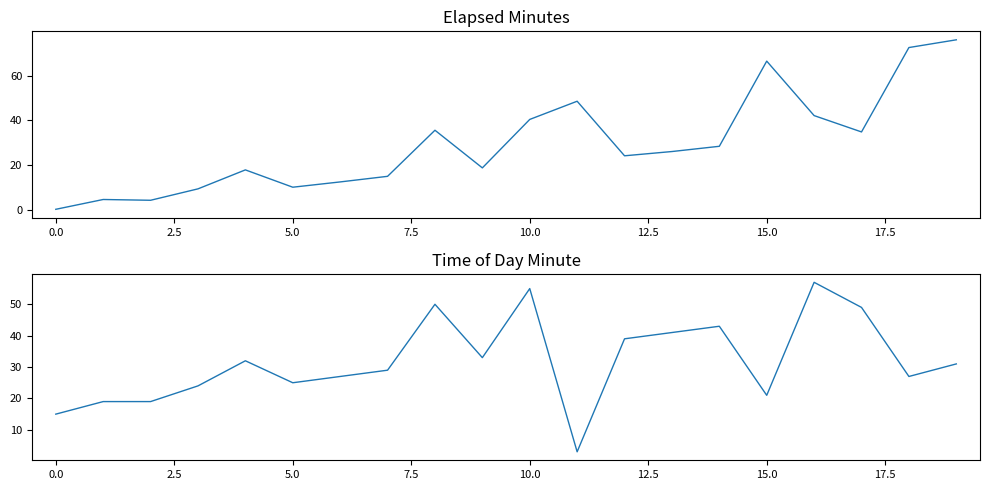

At which category does the chart reach its peak across all series?

19